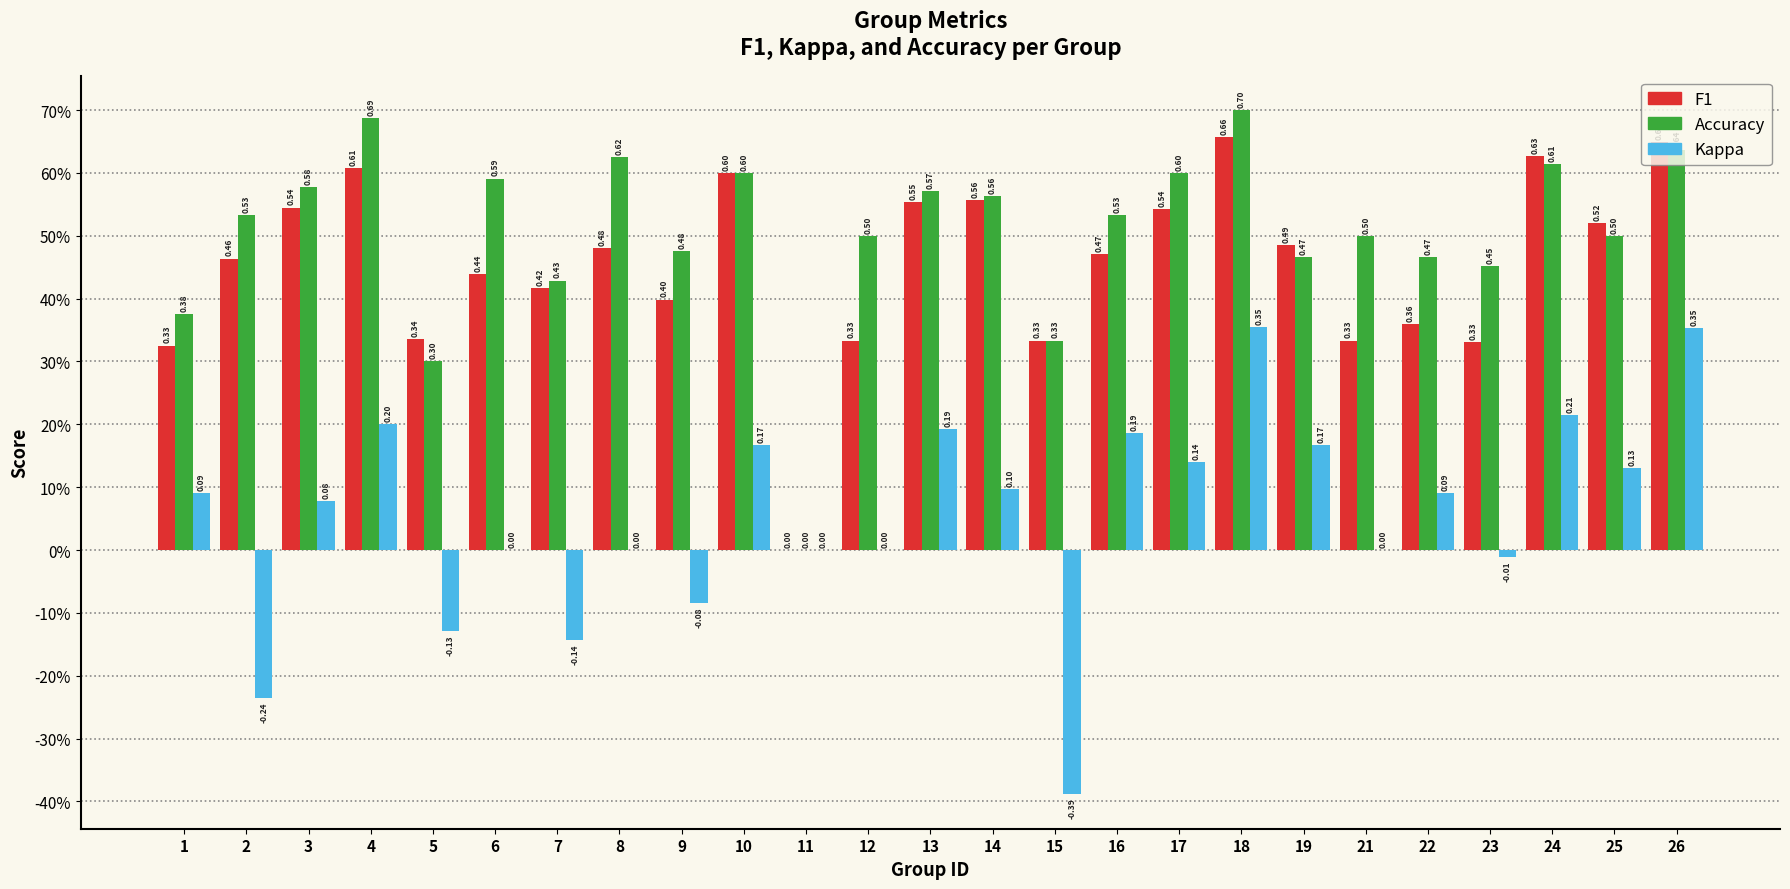

True or false: Accuracy has a value of 0.6 at 1.

False